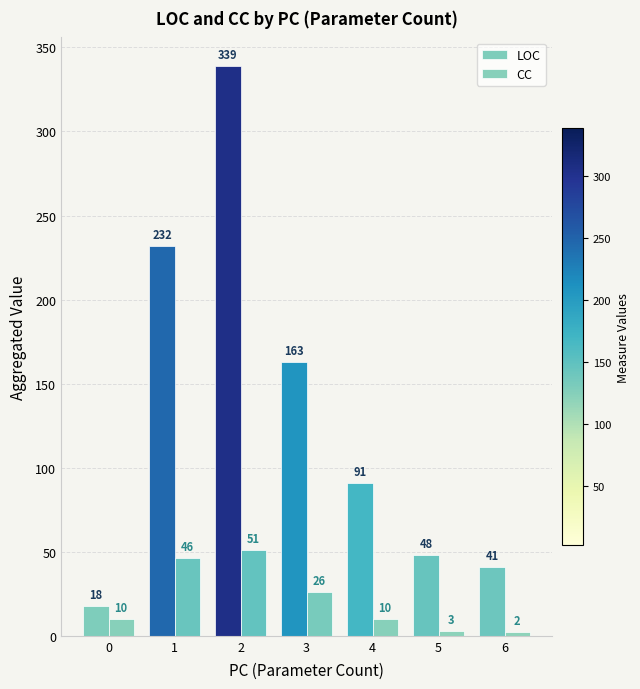

What is the difference between the maximum and minimum values in the LOC series?

321